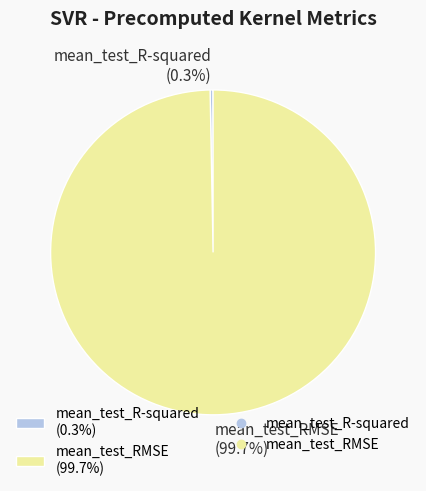

How many segments does this pie chart have?

2